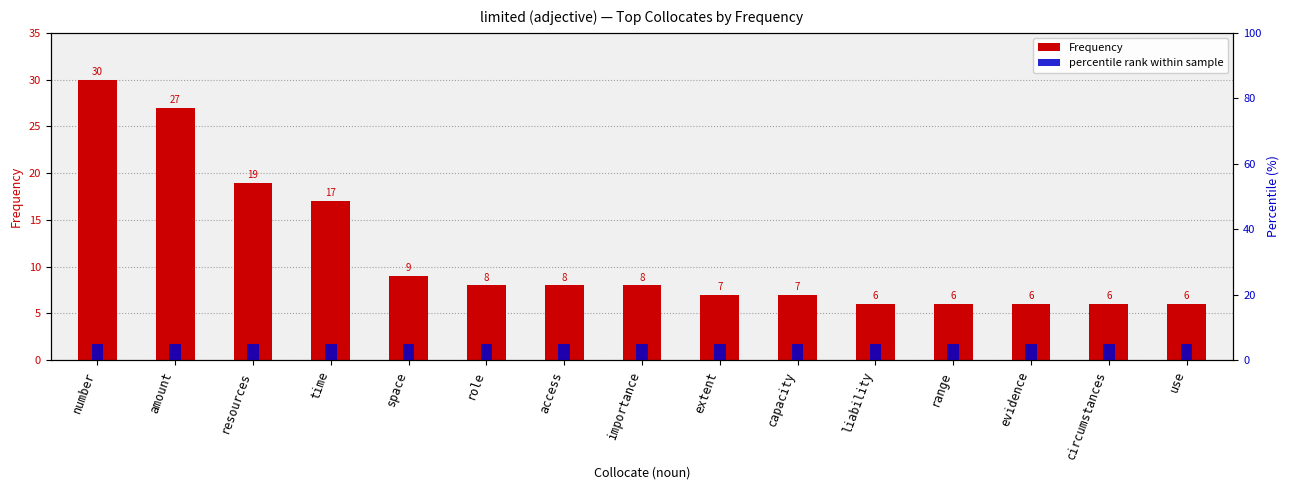

How many bars are there in each group?

2